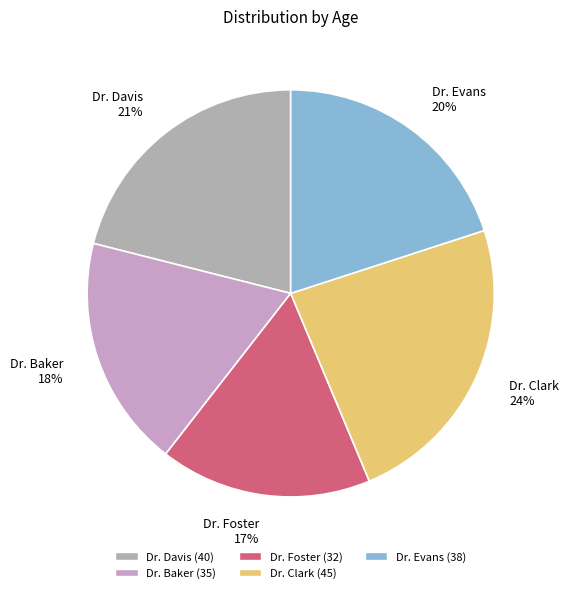

What is the largest slice in the pie chart?

Dr. Clark